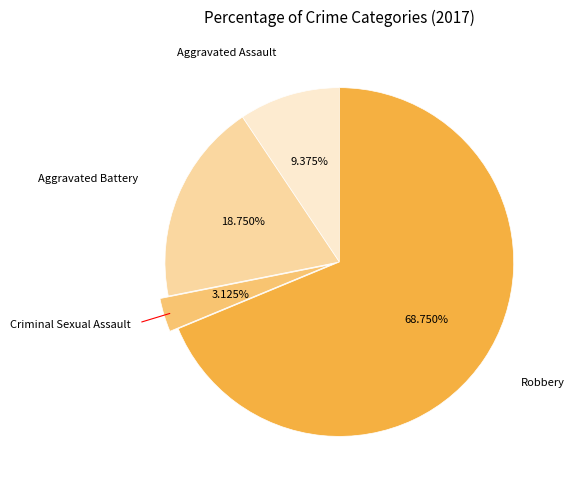

Is there a majority slice in this chart?

Yes